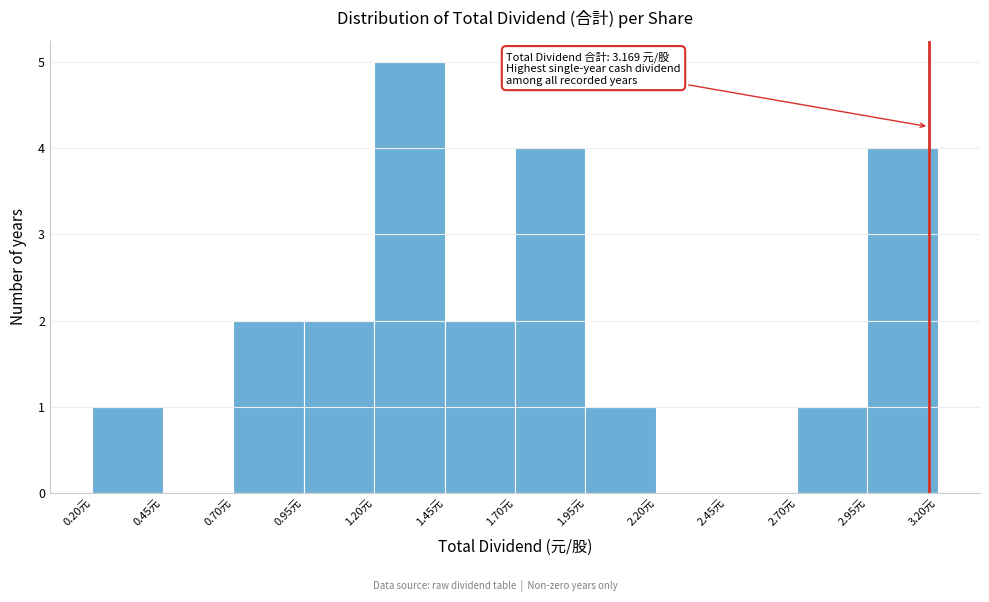

Over which range of the x-axis is the bar tallest?

1.20 to 1.45